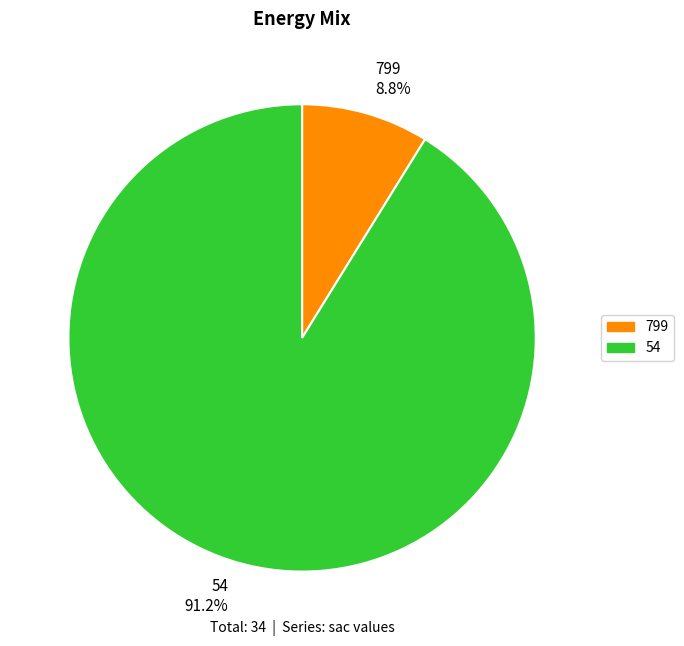

Do 54 91.2% and 799 8.8% together represent more than half of the pie?

Yes